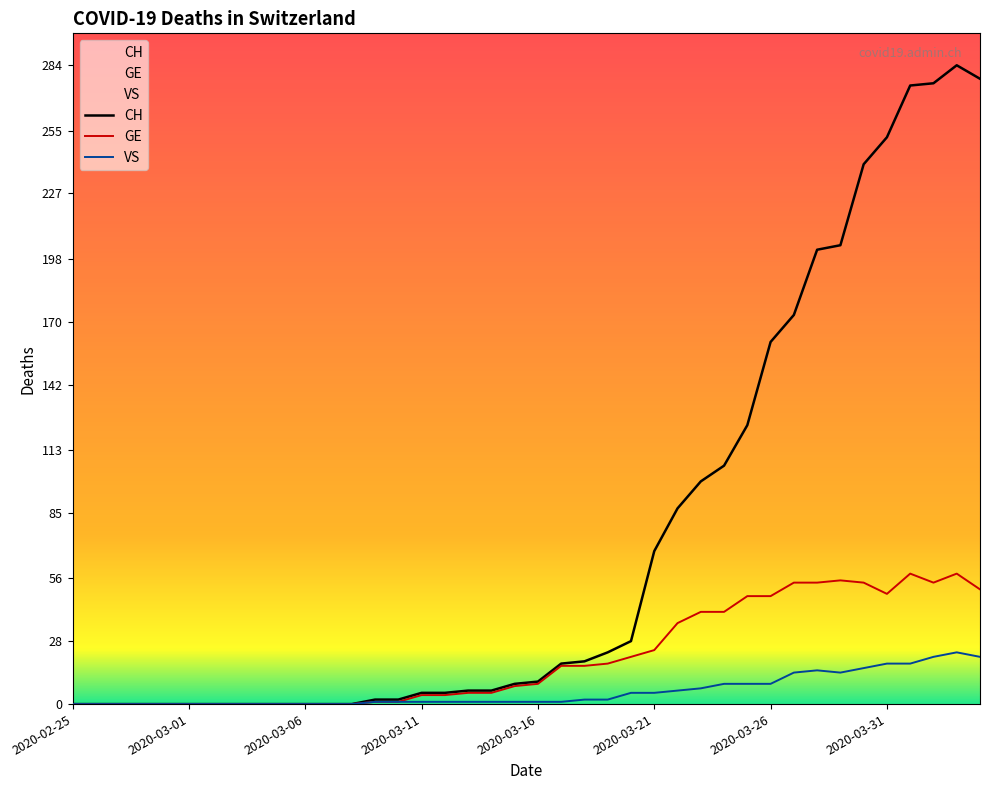

How many interior local peaks does the CH series have?

1